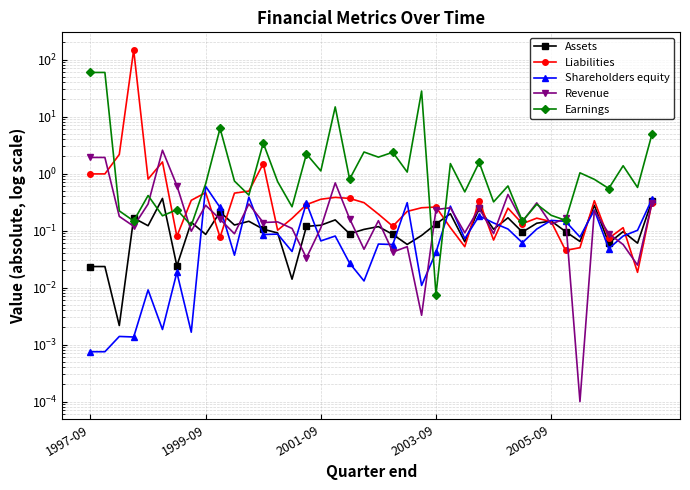

Is the value of Shareholders equity at 27 greater than the value of Liabilities at 9?

Yes